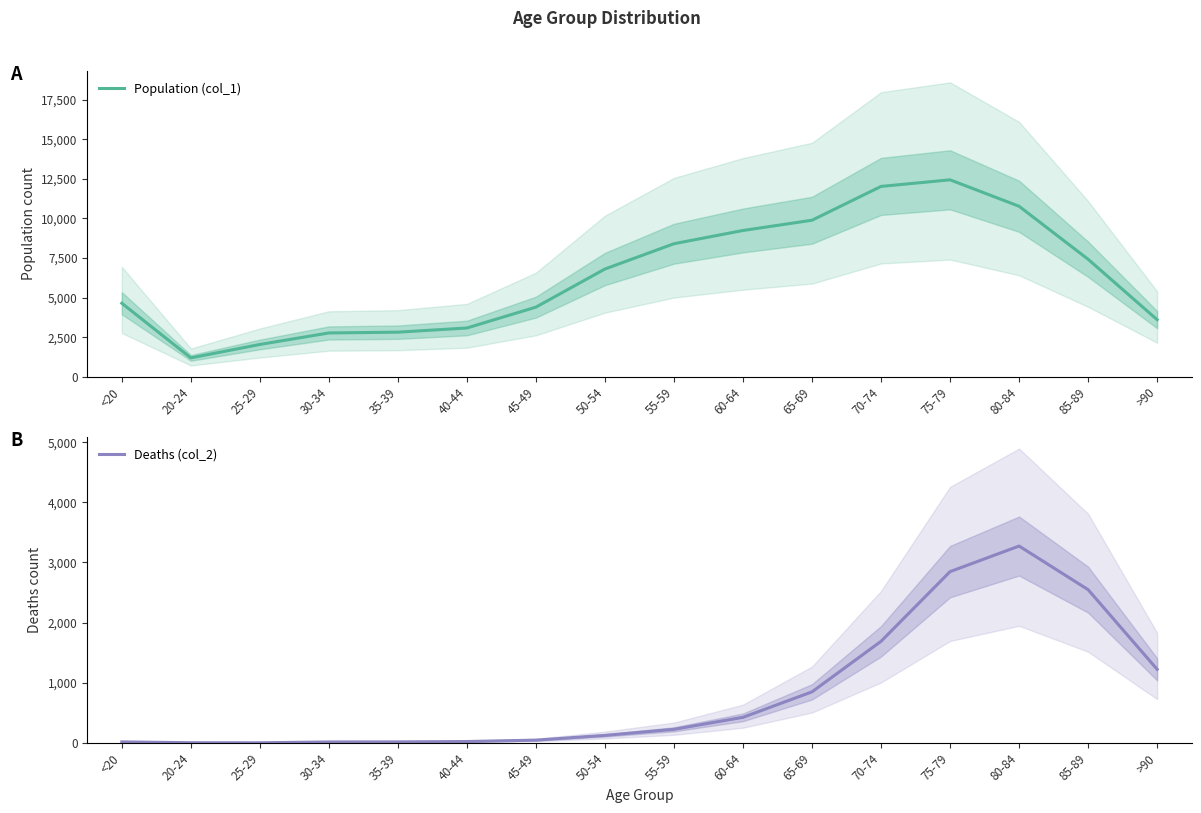

At how many categories does at least one series exceed 9171?

5